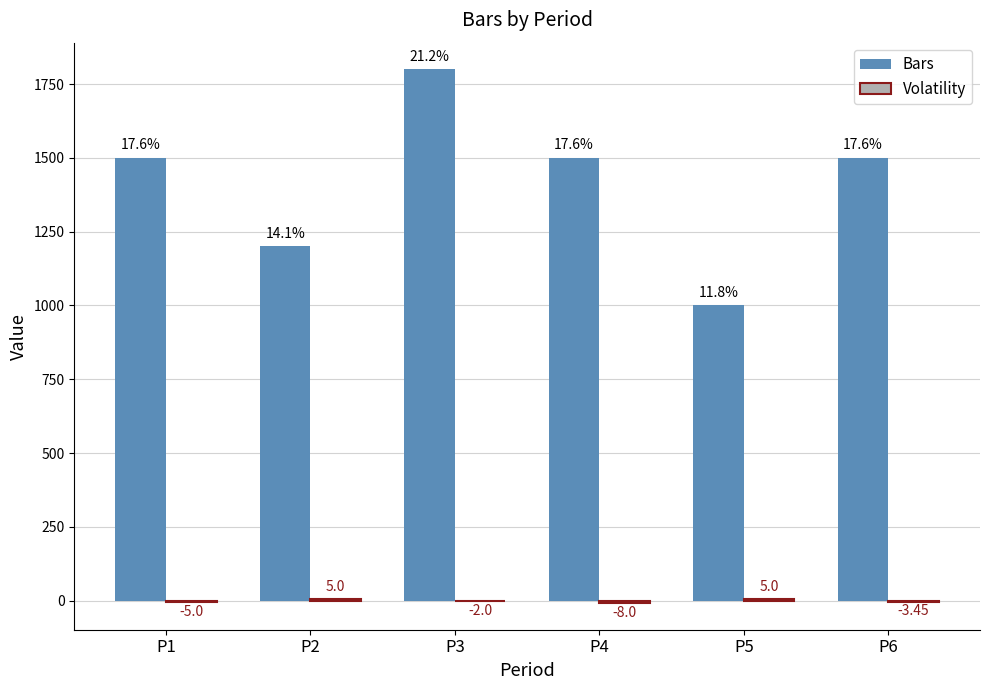

What is the sum of all Bars values?

8500.0